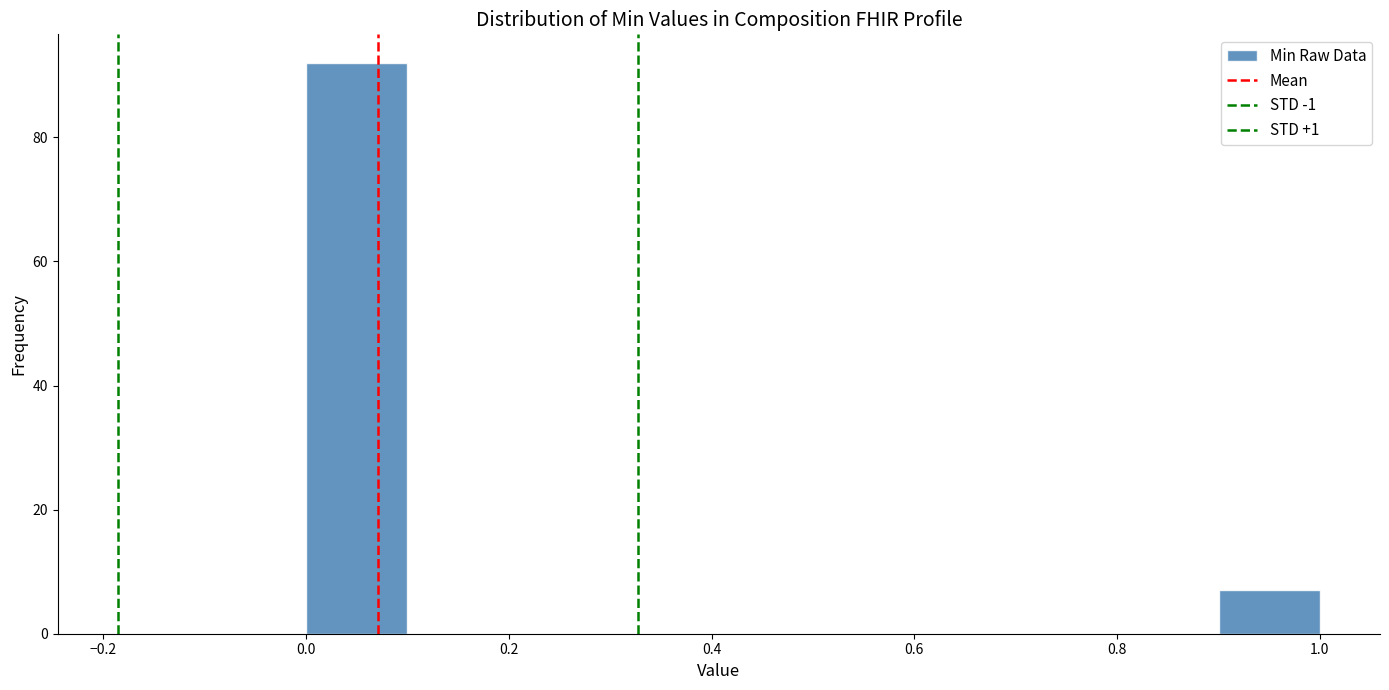

Which range on the x-axis has the tallest bar?

0.0 to 0.1